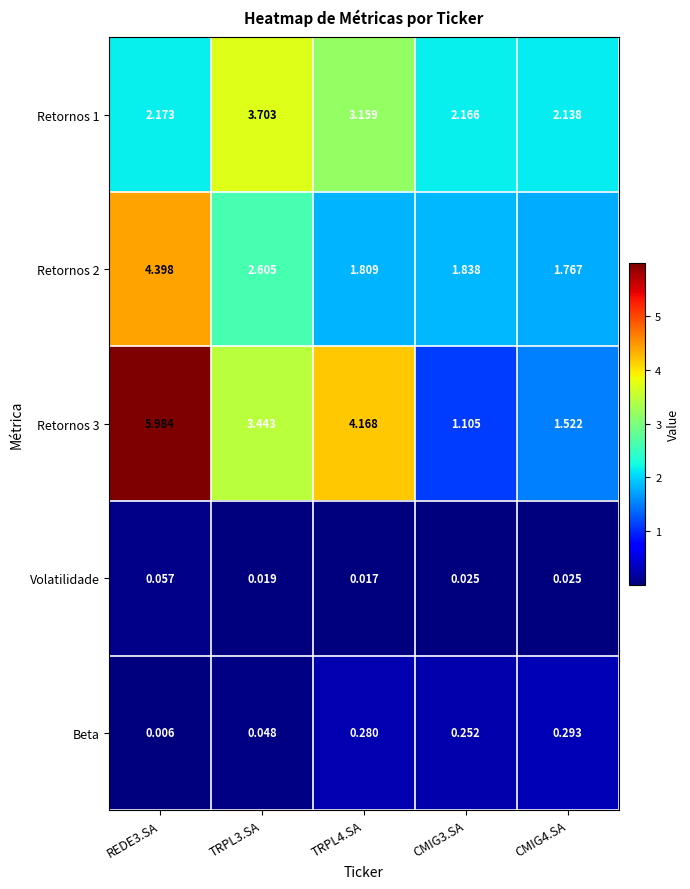

Which series changed the most between TRPL4.SA and CMIG3.SA?

Retornos 3